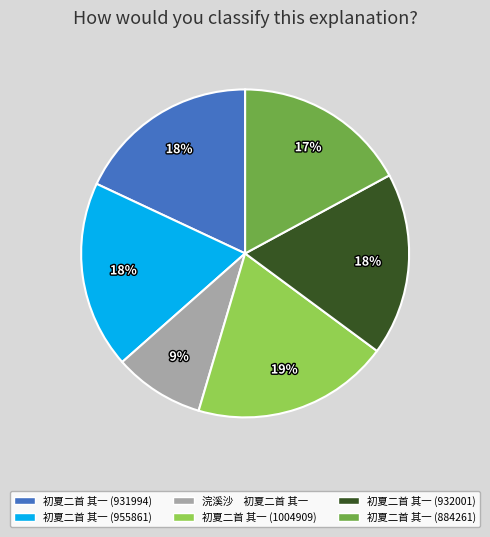

Which has a higher value, 初夏二首 其一 (884261) or 初夏二首 其一 (932001)?

初夏二首 其一 (932001)